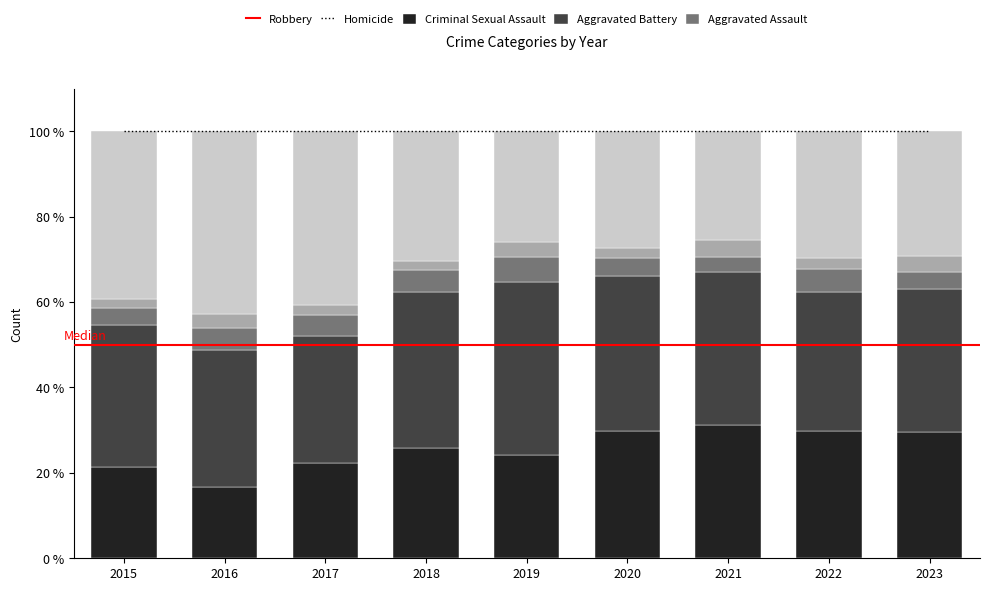

What value does the Aggravated Assault series have at 2021?

31.2